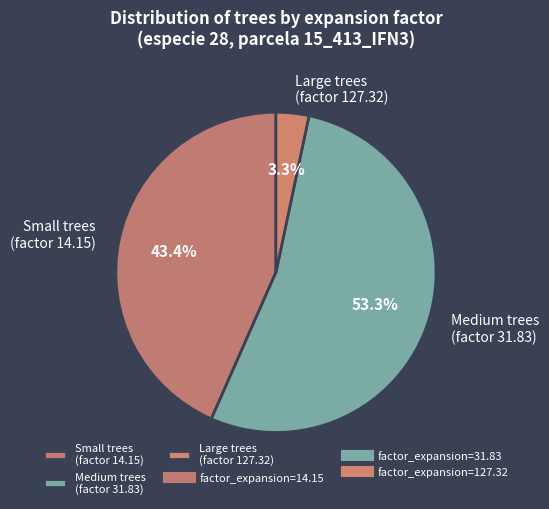

What is the ratio of the value at Small trees (factor 14.15) to the value at Medium trees (factor 31.83)?

0.8